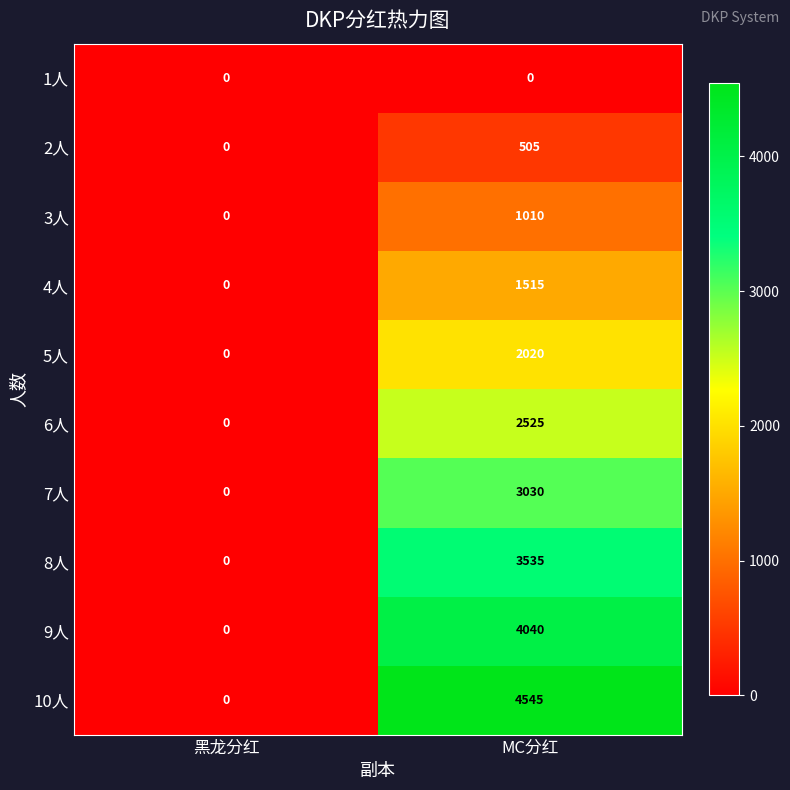

What is the approximate value of 9人 at MC分红?

4040